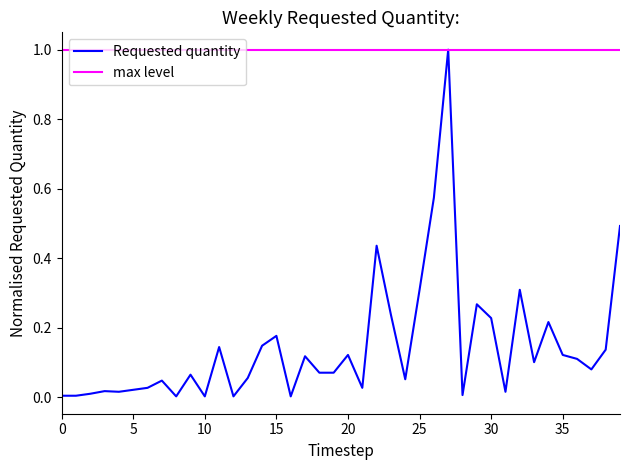

What is the difference between the maximum and minimum values?

1.0